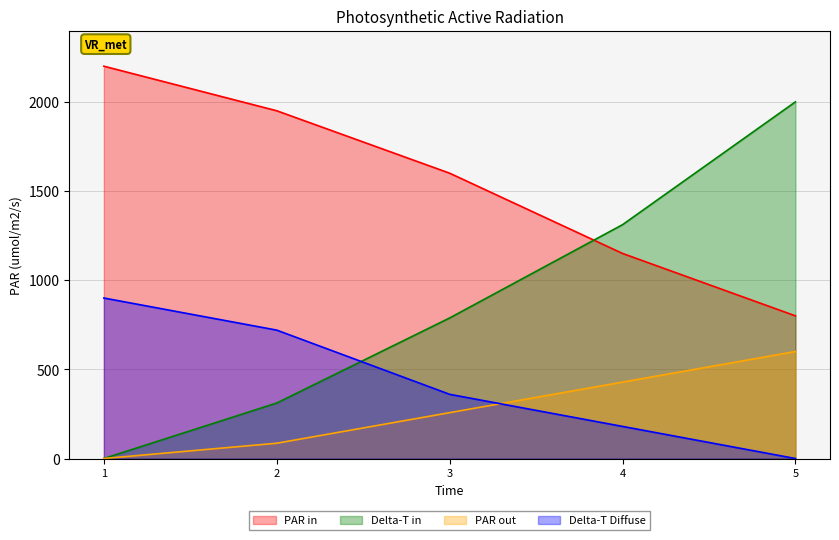

Rank the series by their maximum value, from highest to lowest.

PAR in, Delta-T in, Delta-T Diffuse, PAR out